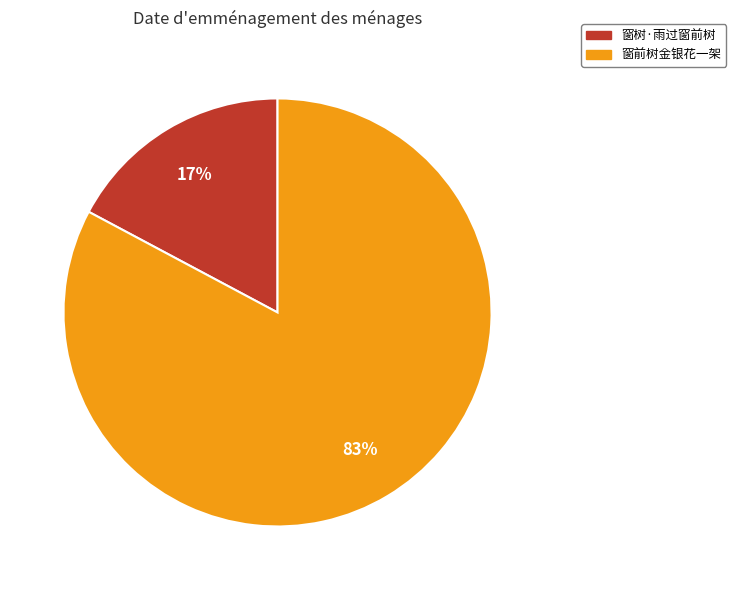

What is the largest slice in the pie chart?

窗前树金银花一架